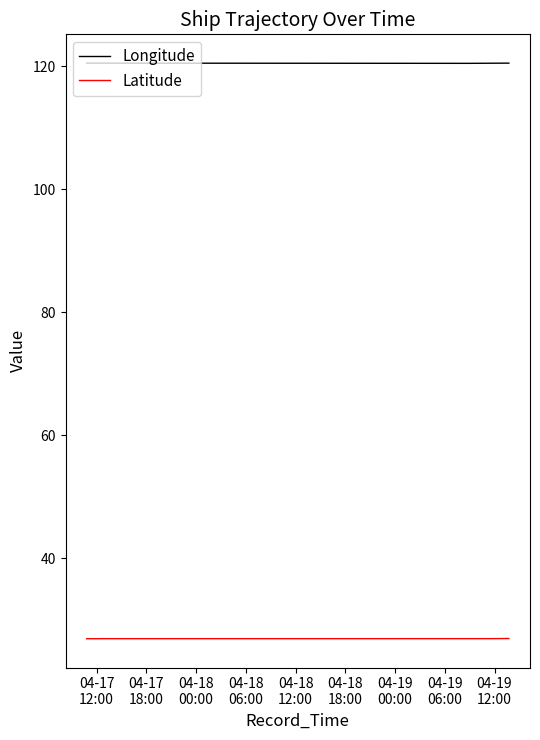

Which series has the largest total across all categories?

Longitude